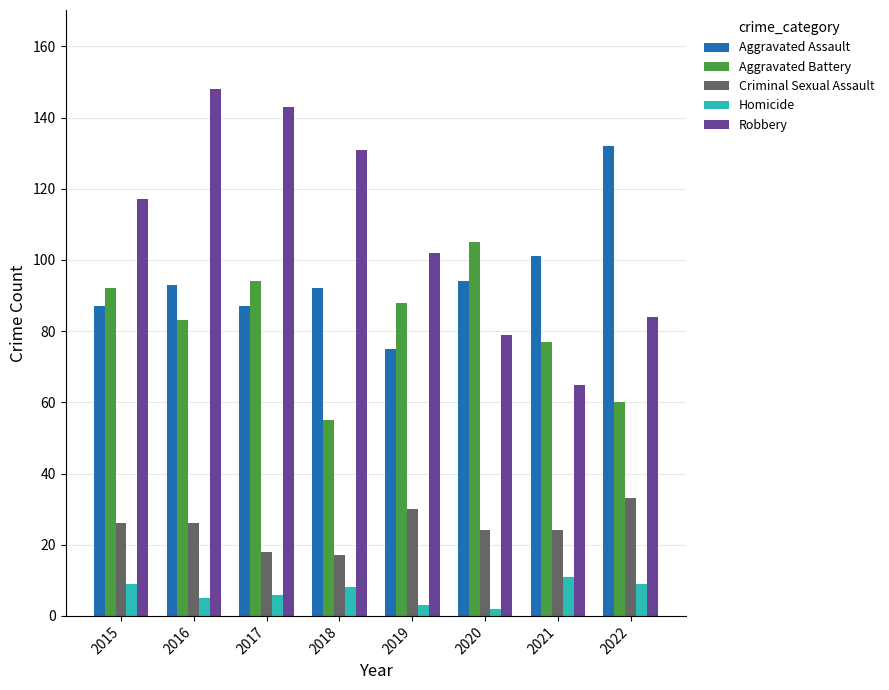

The value of Criminal Sexual Assault at 2022 is 33. True or false?

True